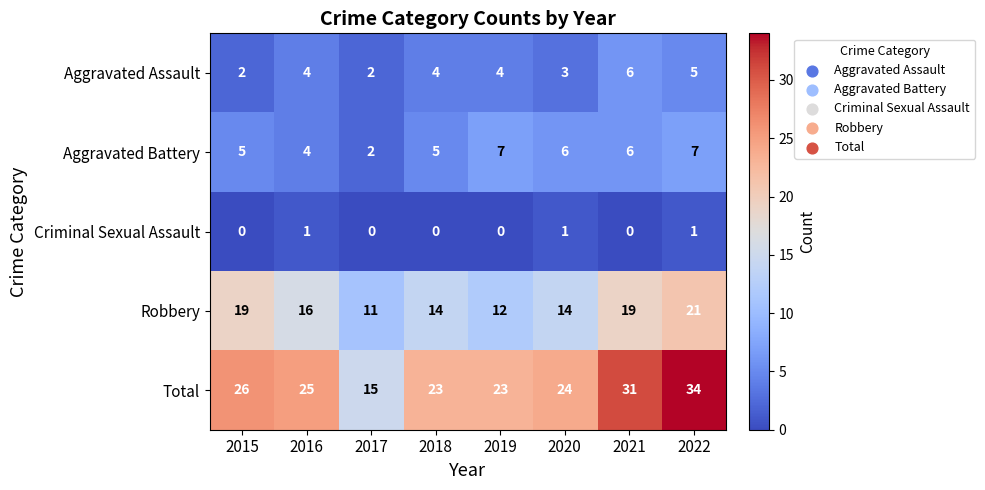

What is the spread (max minus min) of values at 2018?

23